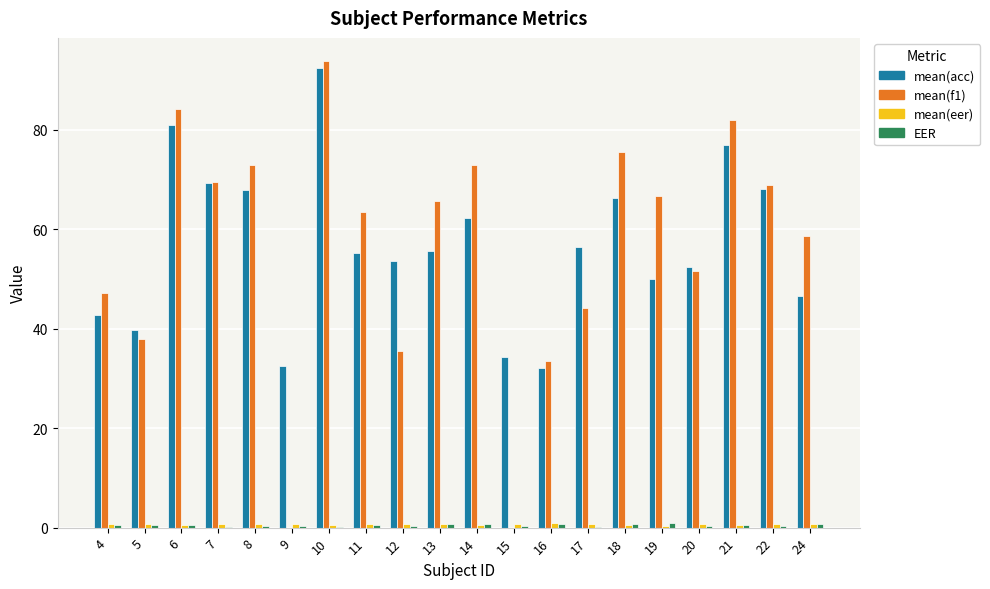

Is it true that mean(f1) equals 33.5 at 16?

True